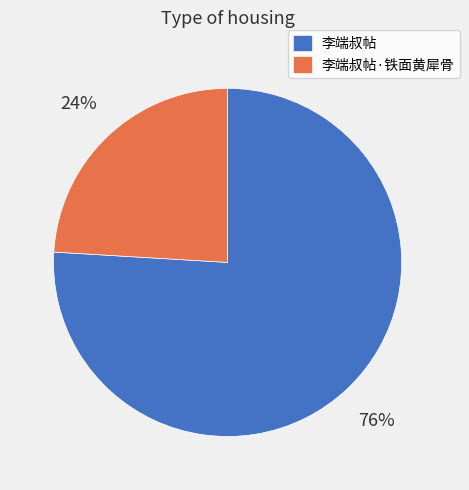

Is the sum of 李端叔帖·铁面黄犀骨 and 李端叔帖 greater than half?

Yes